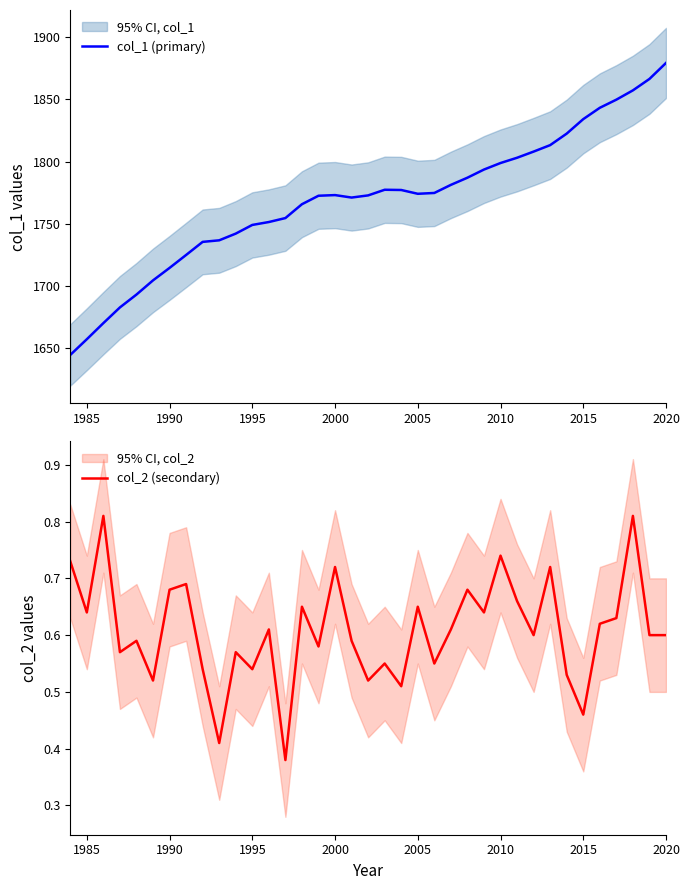

At how many categories does at least one series exceed 231?

37